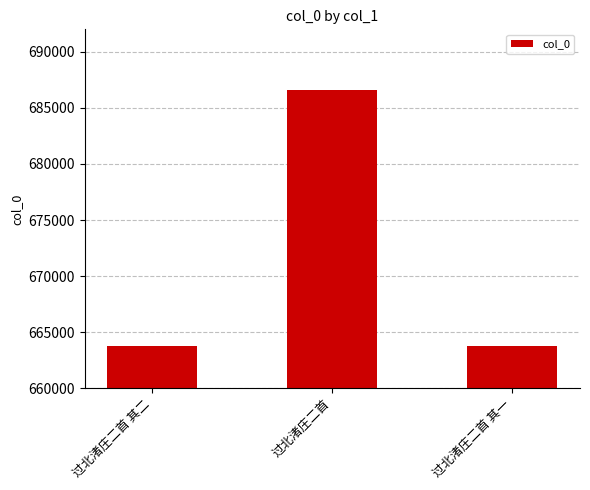

Between 过北渚庄二首 and 过北渚庄二首 其一, which is larger?

过北渚庄二首